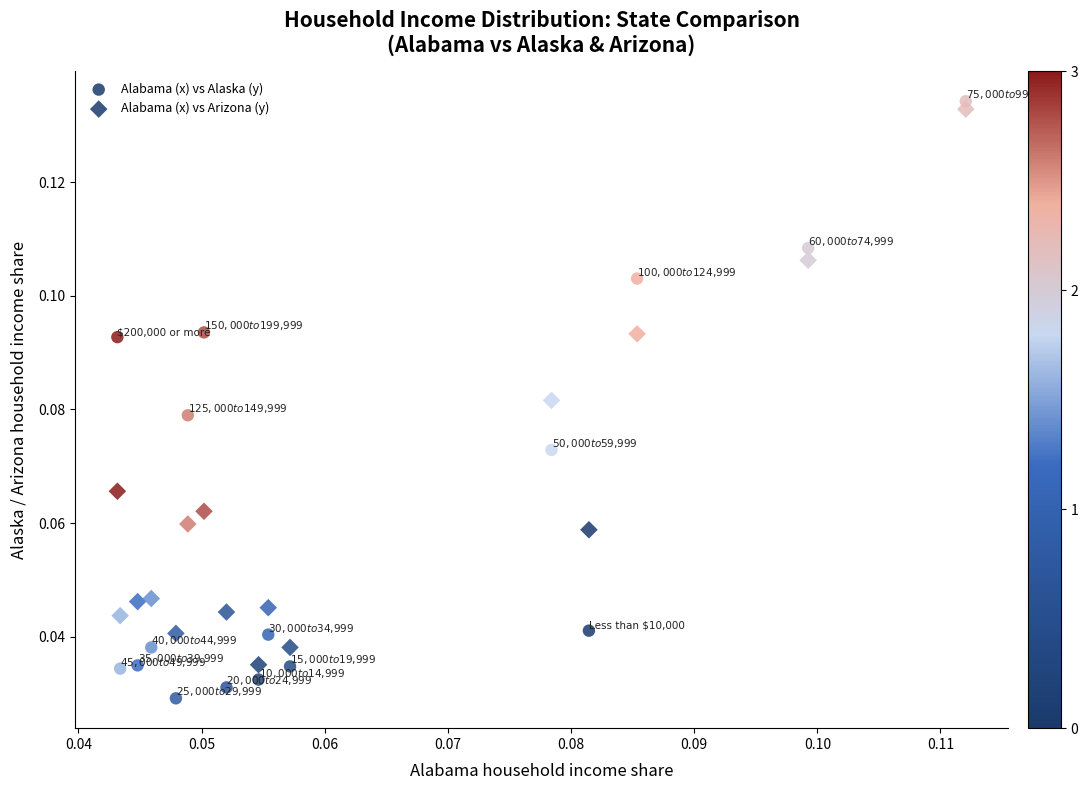

Count the number of points in this scatter plot.

32